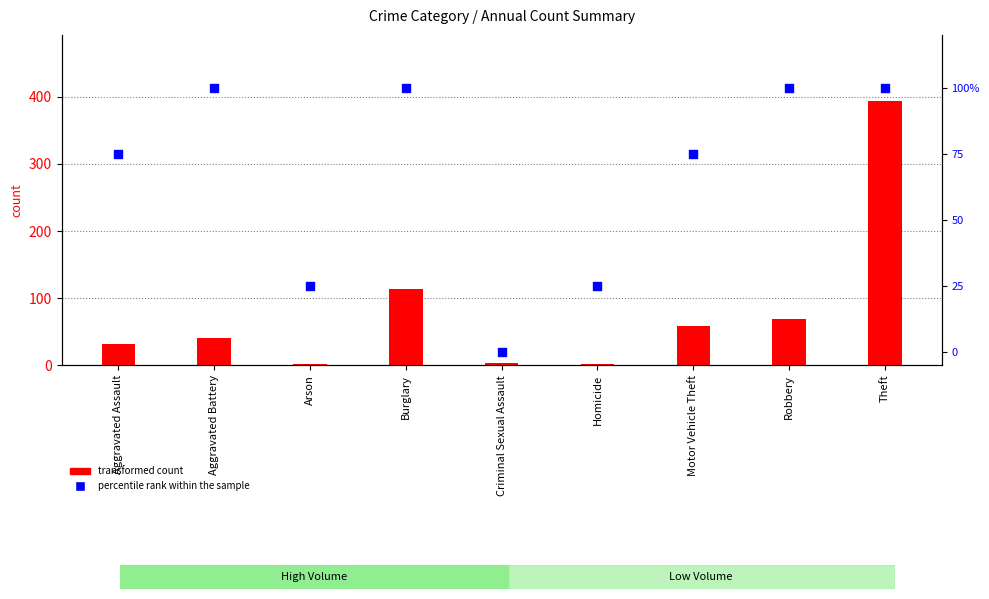

At which category is the sum across all series the highest?

Theft